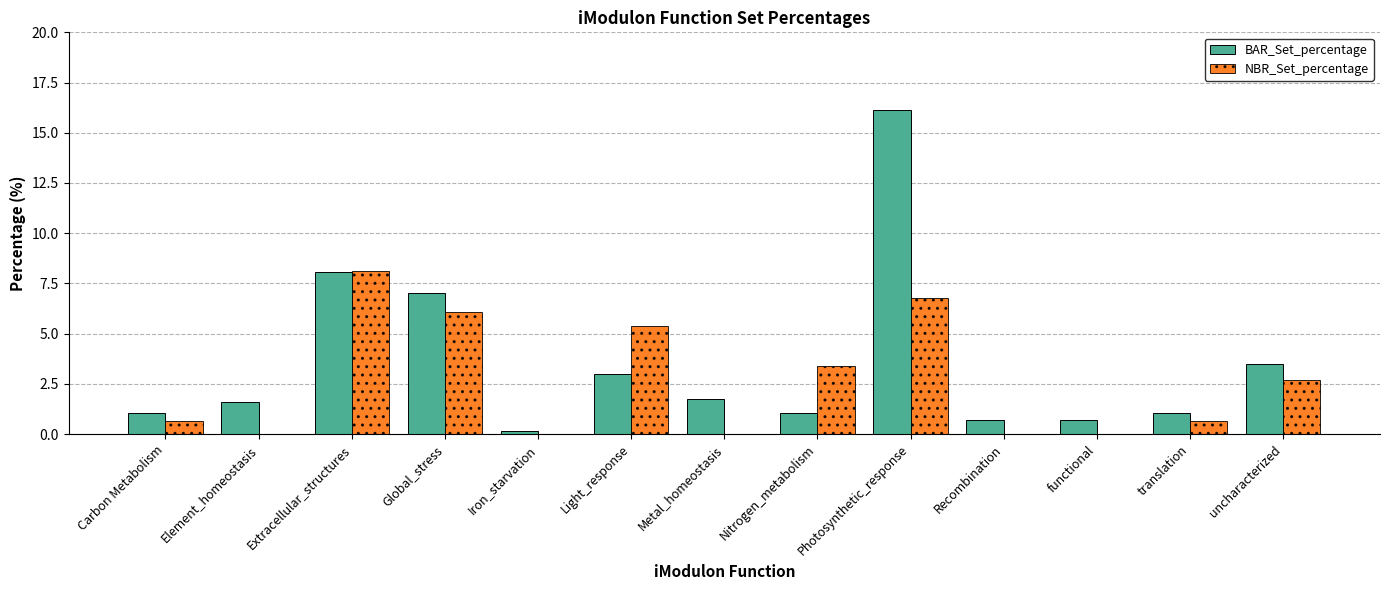

Reading right to left, transcribe all the data shown in this chart.

BAR_Set_percentage: uncharacterized=3.5	translation=1.1	functional=0.7	Recombination=0.7	Photosynthetic_response=16.1	Nitrogen_metabolism=1.1	Metal_homeostasis=1.8	Light_response=3.0	Iron_starvation=0.2	Global_stress=7.0	Extracellular_structures=8.1	Element_homeostasis=1.6	Carbon Metabolism=1.1
NBR_Set_percentage: uncharacterized=2.7	translation=0.7	functional=0.0	Recombination=0.0	Photosynthetic_response=6.8	Nitrogen_metabolism=3.4	Metal_homeostasis=0.0	Light_response=5.4	Iron_starvation=0.0	Global_stress=6.1	Extracellular_structures=8.1	Element_homeostasis=0.0	Carbon Metabolism=0.7